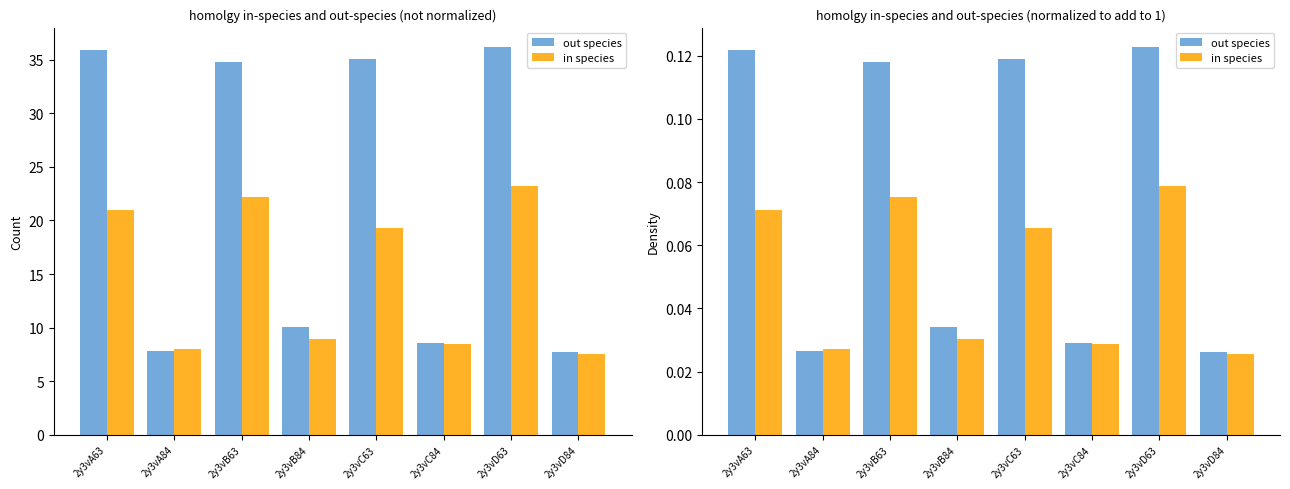

At 2y3vC84, list the series in order from smallest to largest.

in species, out species